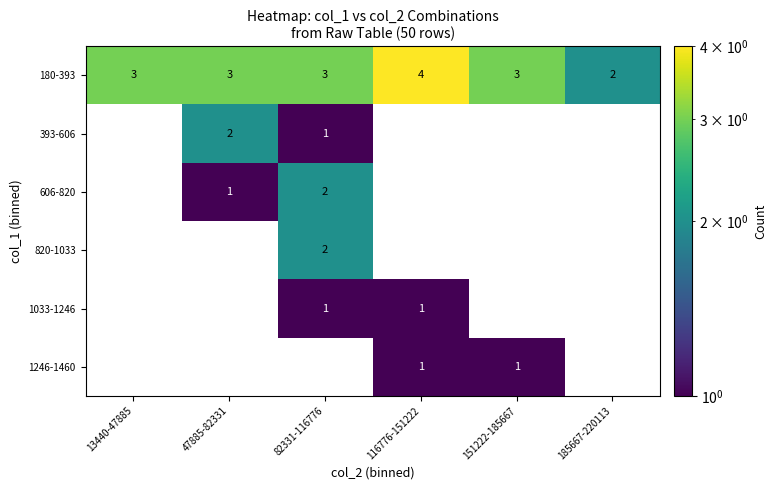

The value of 820-1033 at 82331-116776 is 2. True or false?

True